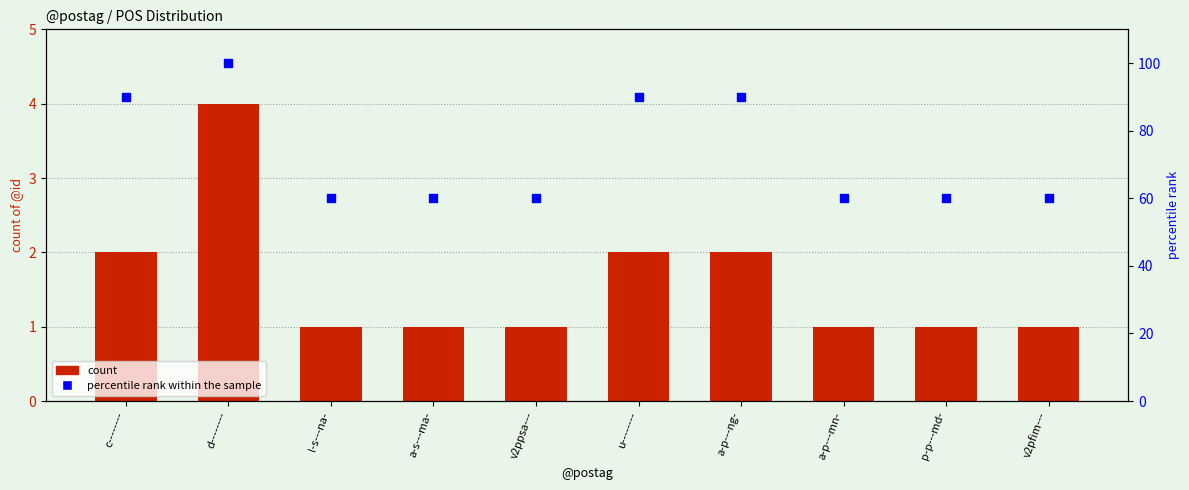

Which series contains the lowest Y value?

count